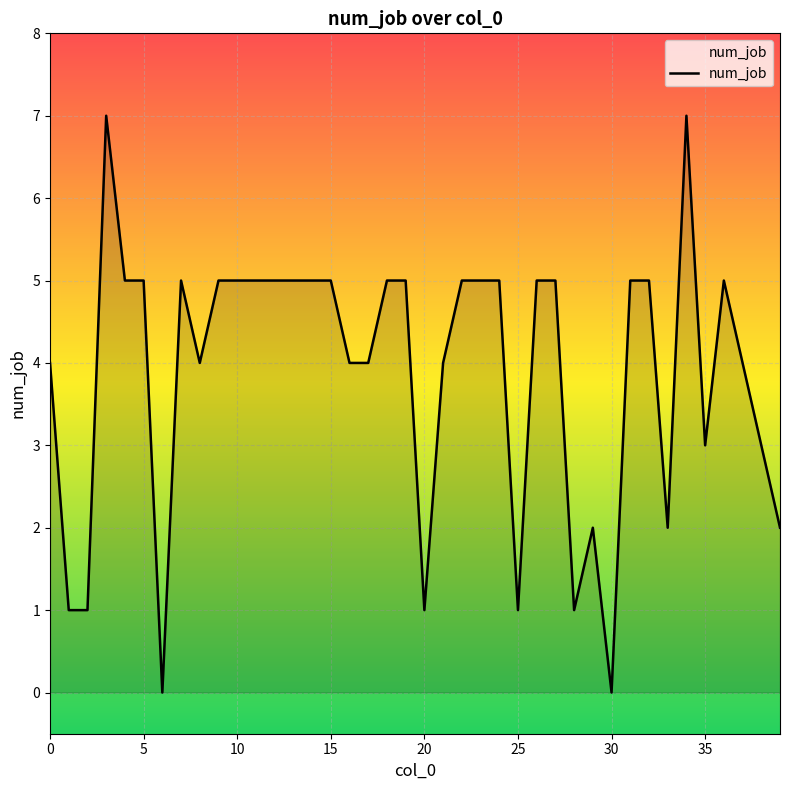

What is the greatest value displayed?

7